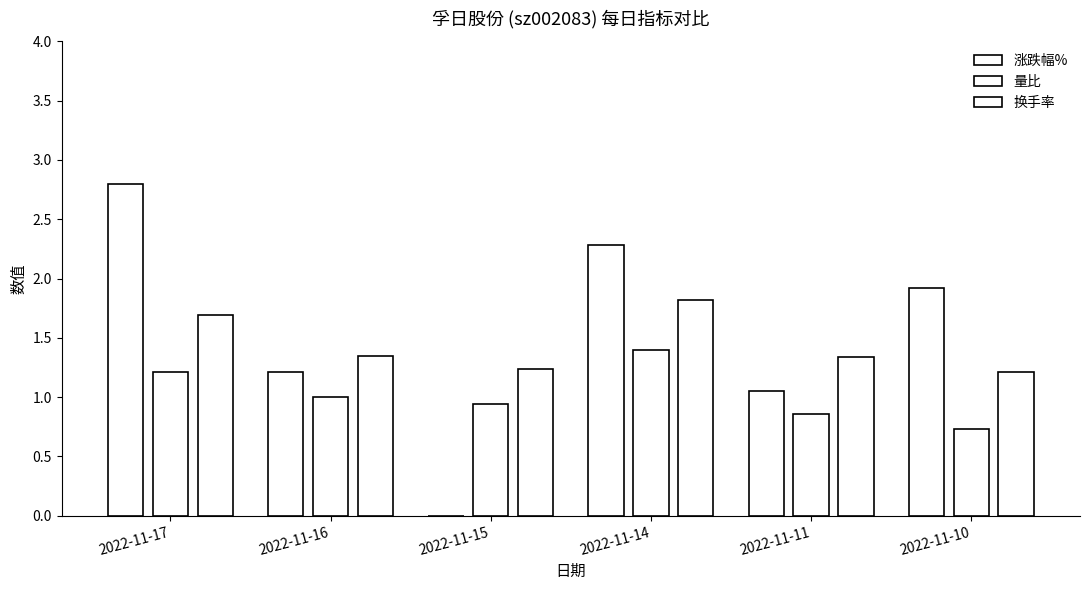

How many groups of bars are there?

6